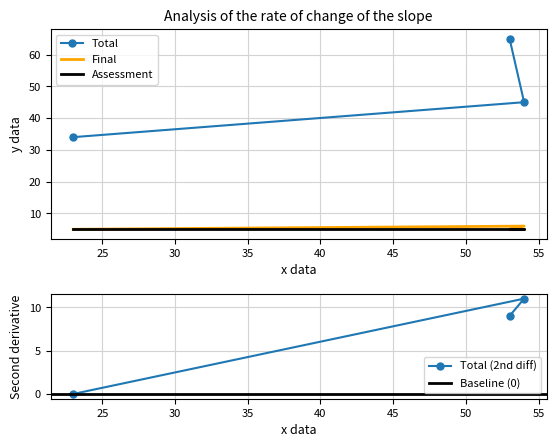

What is the difference between the maximum and second lowest values in the Total series?

20